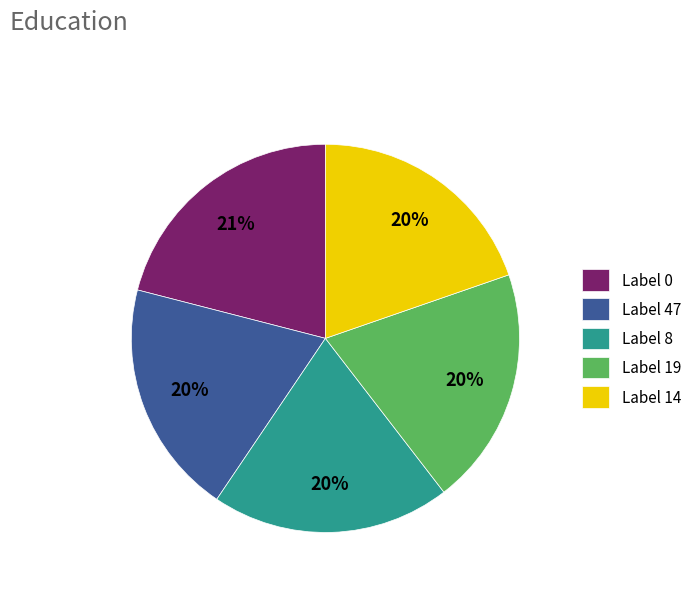

Is the sum of Label 47 and Label 14 greater than half?

No